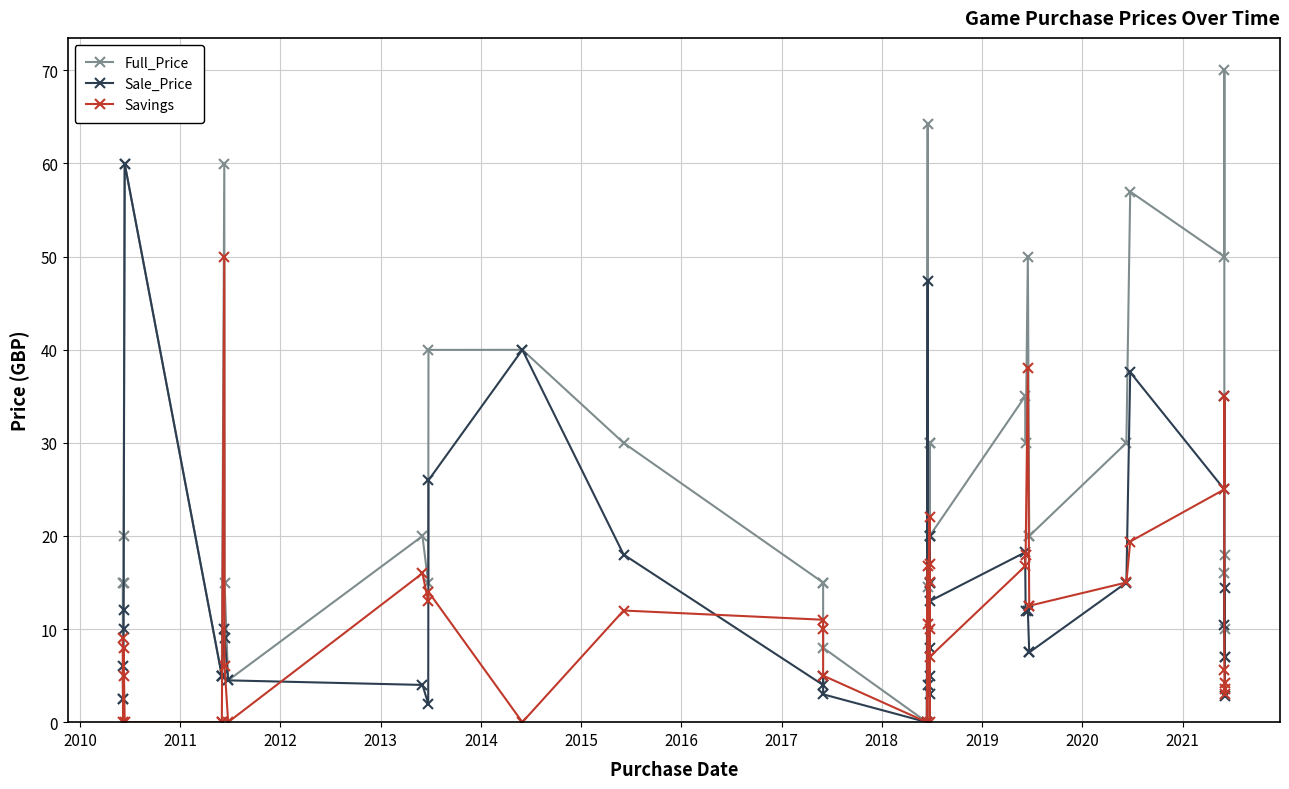

What is the value of the Full_Price point at the 31st from the left?

20.0